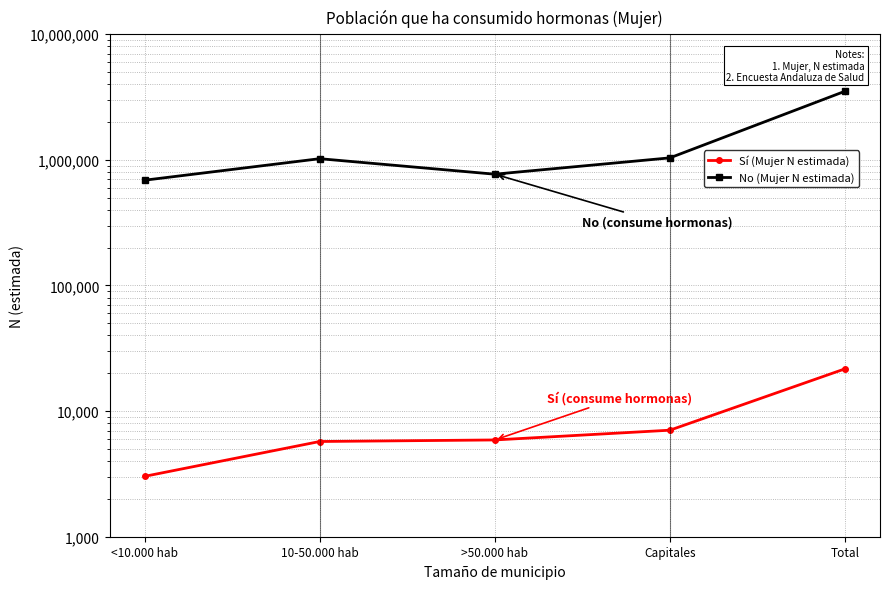

True or false: Sí (Mujer N estimada) and No (Mujer N estimada) cross at least once.

False